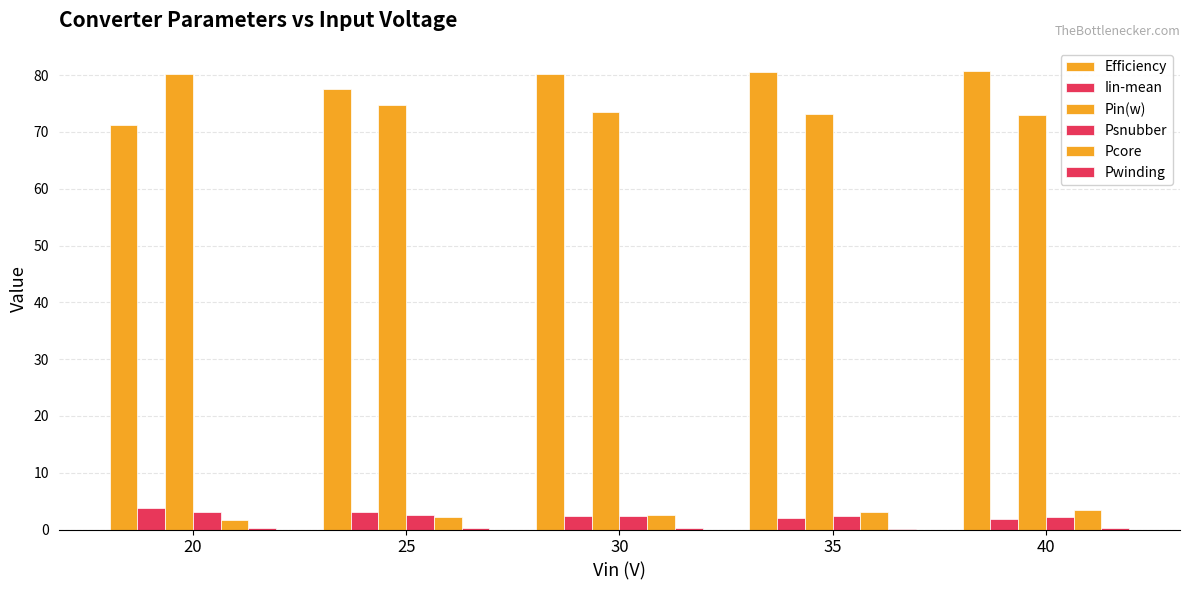

Rank the series by their maximum value, from lowest to highest.

Pwinding, Psnubber, Pcore, Iin-mean, Pin(w), Efficiency